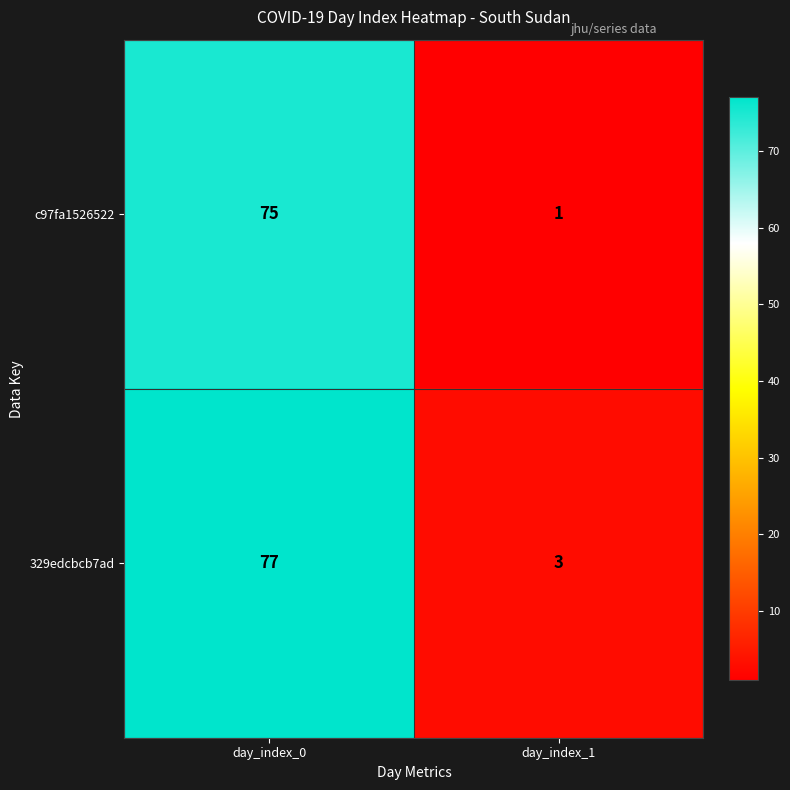

Reading right to left, list all the values displayed in this chart.

c97fa1526522: 1	75
329edcbcb7ad: 3	77